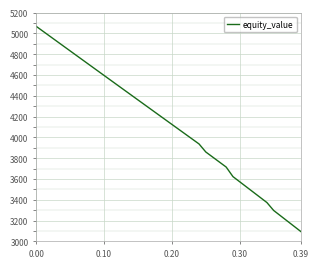

What is the smallest value displayed?

3094.6